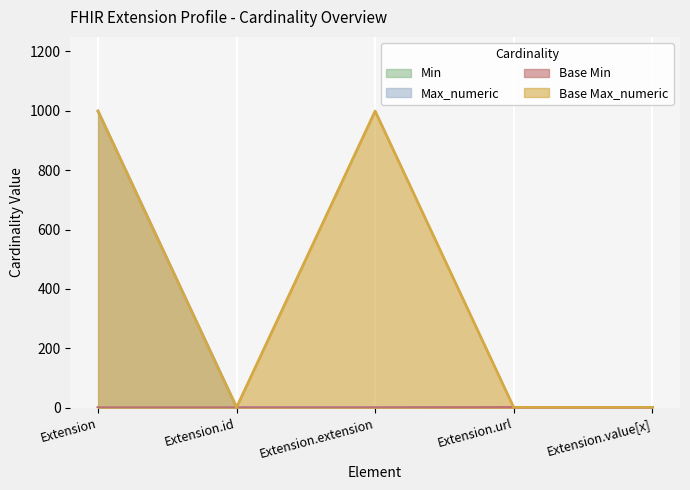

At which label is Min closest to 0?

Extension